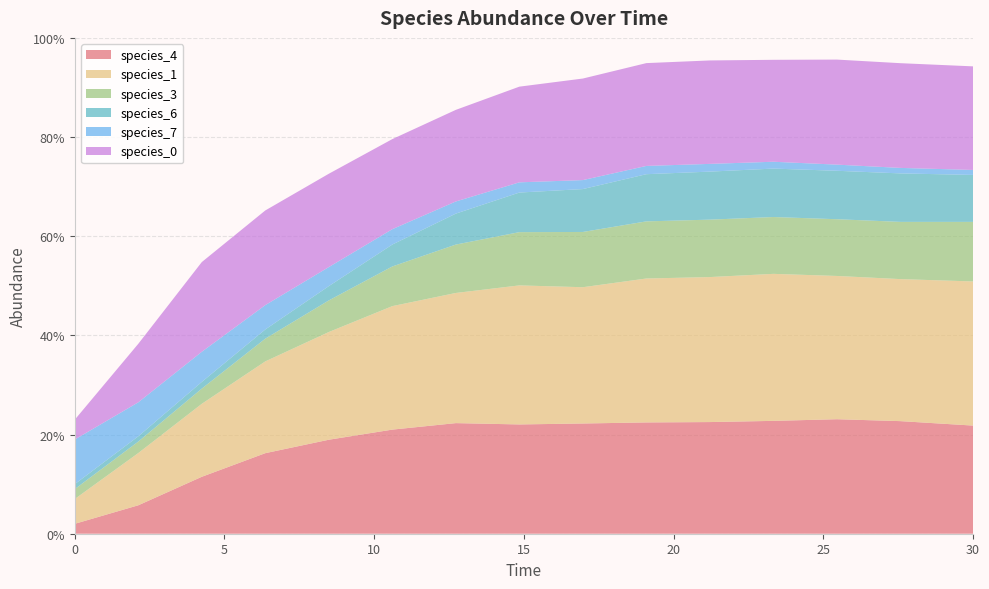

Reading left to right, transcribe all the data shown in this chart.

species_4: 0.0=0.0	2.121212121212121=0.1	4.242424242424242=0.1	6.363636363636364=0.2	8.484848484848484=0.2	10.606060606060606=0.2	12.727272727272728=0.2	14.84848484848485=0.2	16.96969696969697=0.2	19.09090909090909=0.2	21.21212121212121=0.2	23.333333333333336=0.2	25.454545454545457=0.2	27.575757575757574=0.2	30.0=0.2
species_1: 0.0=0.1	2.121212121212121=0.1	4.242424242424242=0.1	6.363636363636364=0.2	8.484848484848484=0.2	10.606060606060606=0.2	12.727272727272728=0.3	14.84848484848485=0.3	16.96969696969697=0.3	19.09090909090909=0.3	21.21212121212121=0.3	23.333333333333336=0.3	25.454545454545457=0.3	27.575757575757574=0.3	30.0=0.3
species_3: 0.0=0.0	2.121212121212121=0.0	4.242424242424242=0.0	6.363636363636364=0.0	8.484848484848484=0.1	10.606060606060606=0.1	12.727272727272728=0.1	14.84848484848485=0.1	16.96969696969697=0.1	19.09090909090909=0.1	21.21212121212121=0.1	23.333333333333336=0.1	25.454545454545457=0.1	27.575757575757574=0.1	30.0=0.1
species_6: 0.0=0.0	2.121212121212121=0.0	4.242424242424242=0.0	6.363636363636364=0.0	8.484848484848484=0.0	10.606060606060606=0.0	12.727272727272728=0.1	14.84848484848485=0.1	16.96969696969697=0.1	19.09090909090909=0.1	21.21212121212121=0.1	23.333333333333336=0.1	25.454545454545457=0.1	27.575757575757574=0.1	30.0=0.1
species_7: 0.0=0.1	2.121212121212121=0.1	4.242424242424242=0.1	6.363636363636364=0.0	8.484848484848484=0.0	10.606060606060606=0.0	12.727272727272728=0.0	14.84848484848485=0.0	16.96969696969697=0.0	19.09090909090909=0.0	21.21212121212121=0.0	23.333333333333336=0.0	25.454545454545457=0.0	27.575757575757574=0.0	30.0=0.0
species_0: 0.0=0.0	2.121212121212121=0.1	4.242424242424242=0.2	6.363636363636364=0.2	8.484848484848484=0.2	10.606060606060606=0.2	12.727272727272728=0.2	14.84848484848485=0.2	16.96969696969697=0.2	19.09090909090909=0.2	21.21212121212121=0.2	23.333333333333336=0.2	25.454545454545457=0.2	27.575757575757574=0.2	30.0=0.2